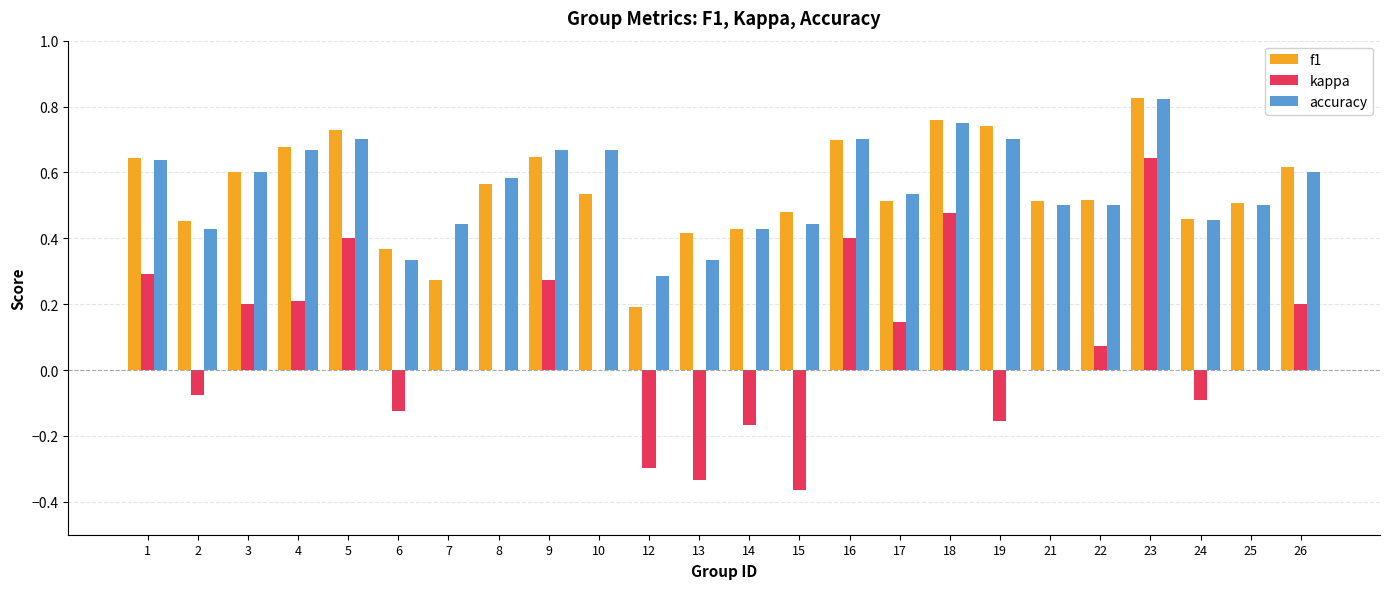

Which series changed the most between 21 and 24?

kappa